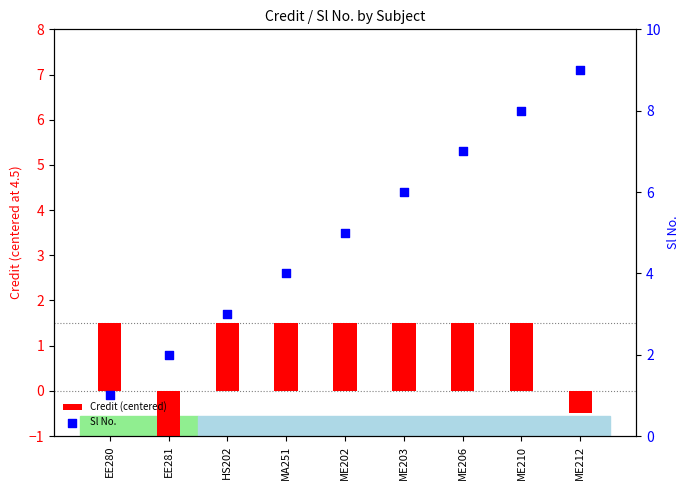

At how many categories does at least one series exceed 0?

9